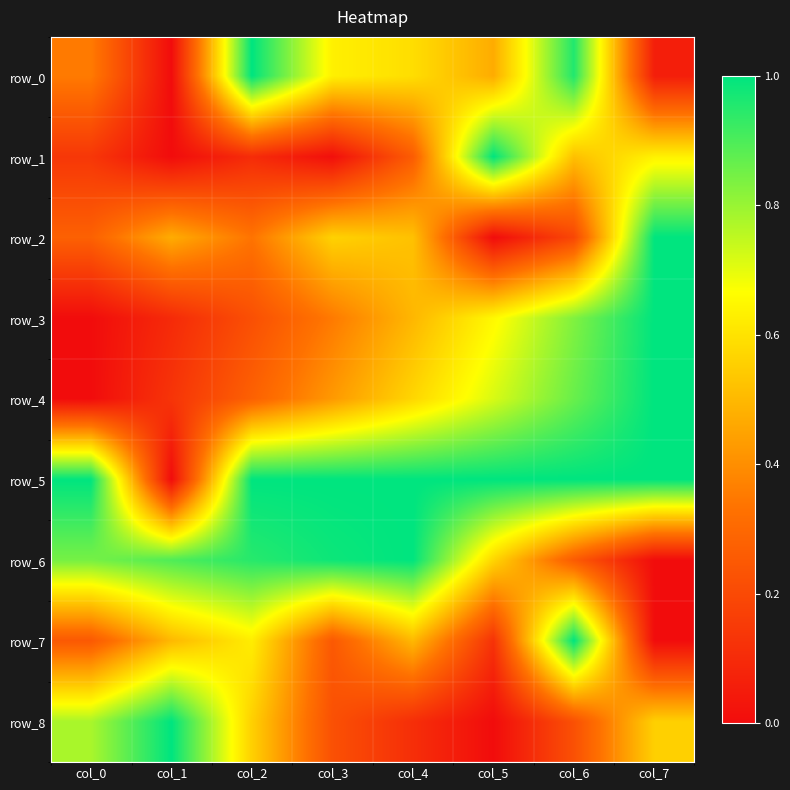

Rank the categories by row_3 value from lowest to highest.

col_0, col_1, col_2, col_3, col_4, col_5, col_6, col_7